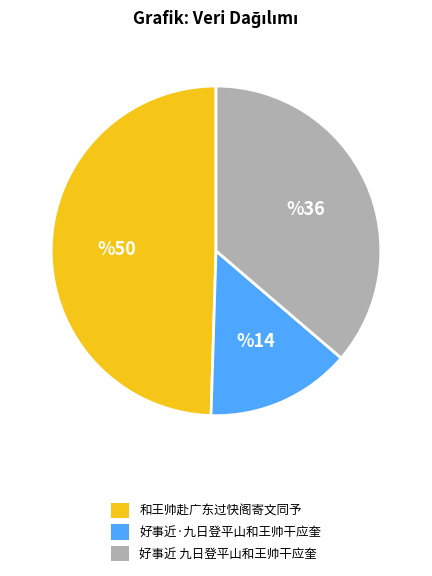

The 和王帅赴广东过快阁寄文同予 slice represents 44% of the pie. True or false?

False